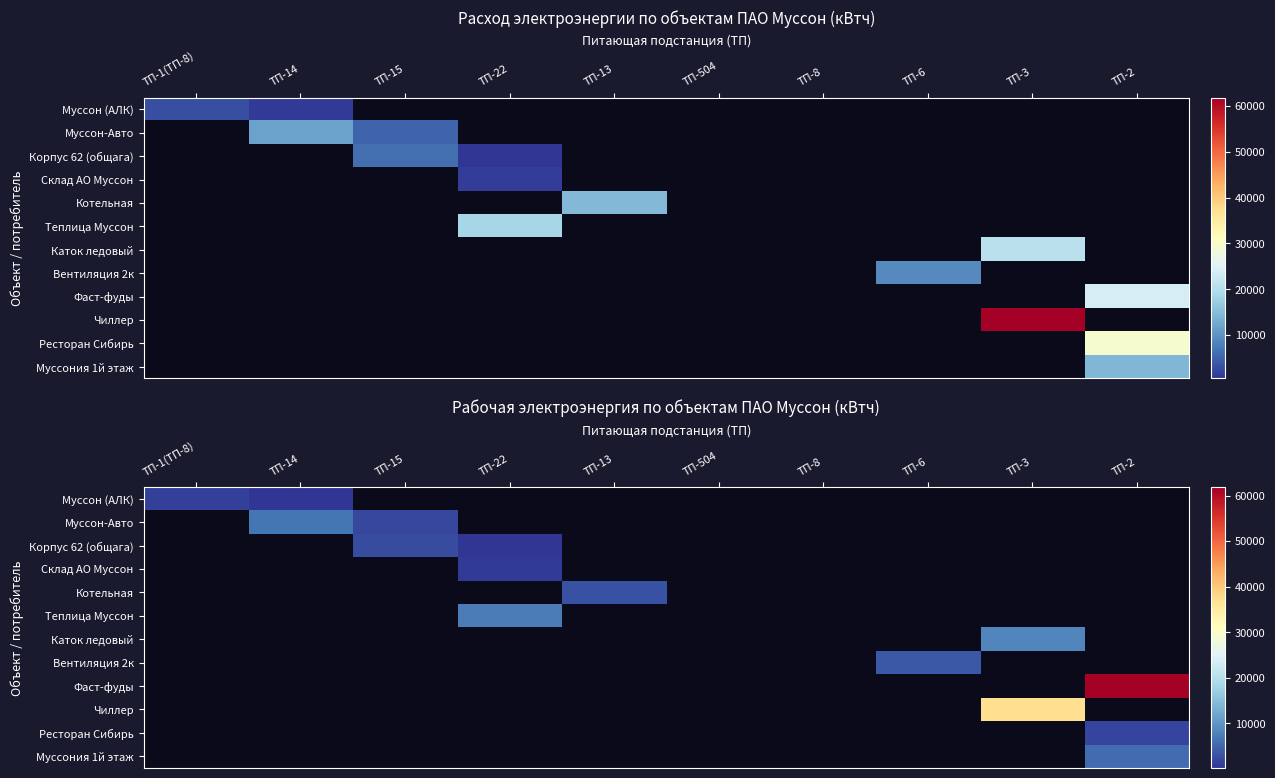

How many positive values does the Котельная series have?

1